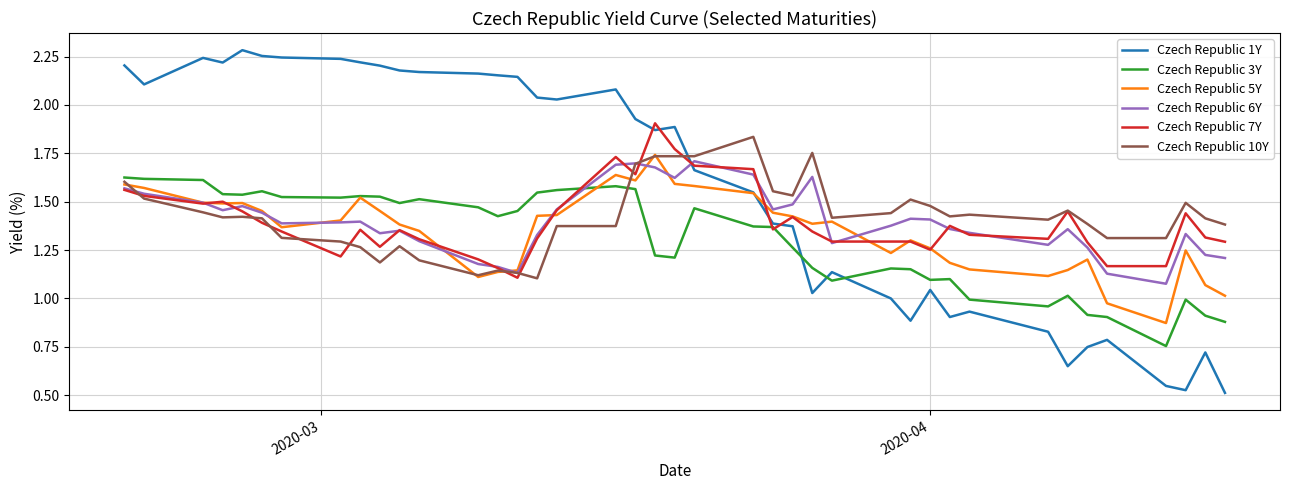

Which series has the widest spread of values?

Czech Republic 1Y